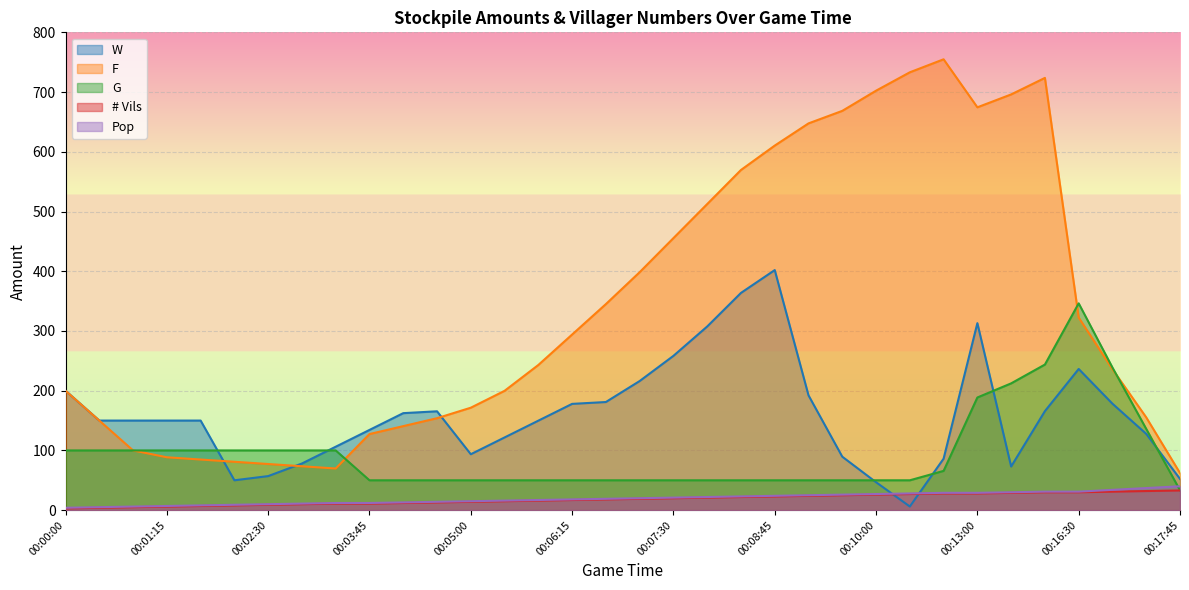

True or false: Pop and # Vils cross at least once.

False